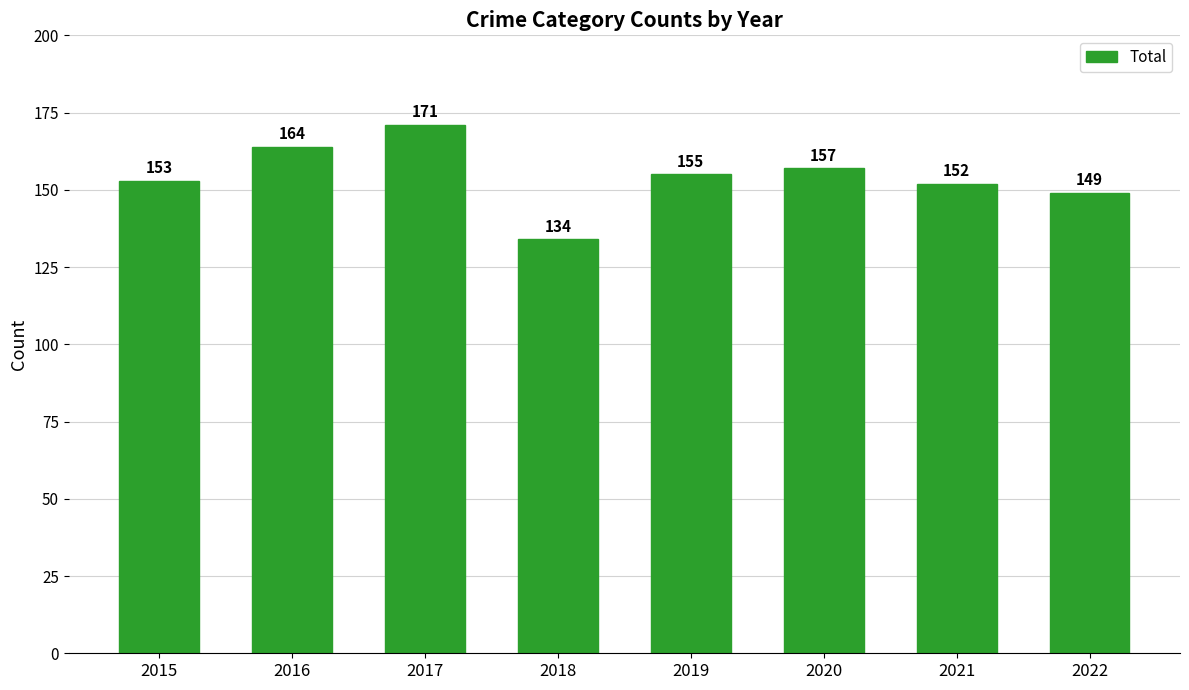

What is the maximum value shown in the chart?

171